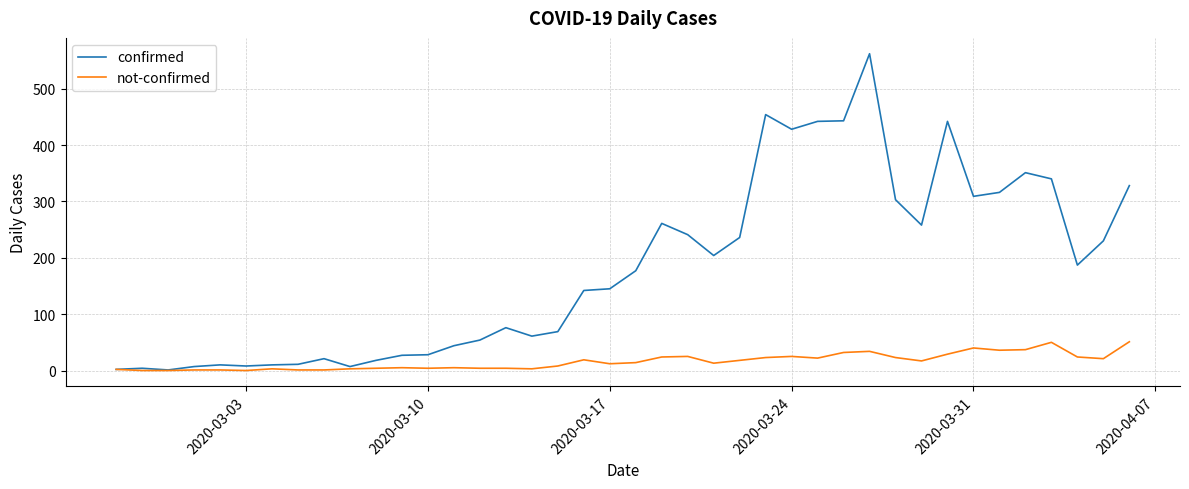

Which series has the widest spread of values?

confirmed